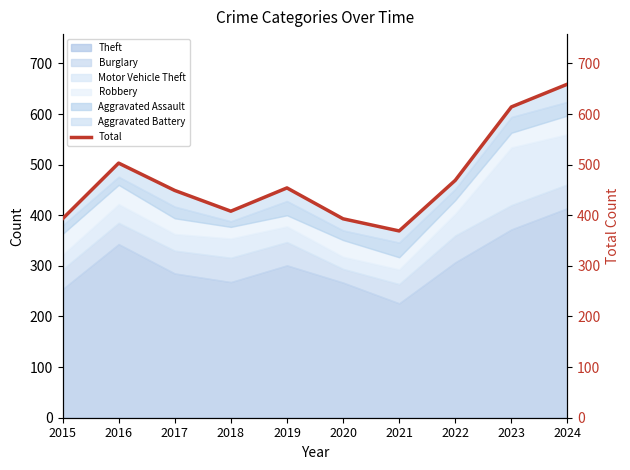

How many data points are less than 454?

5